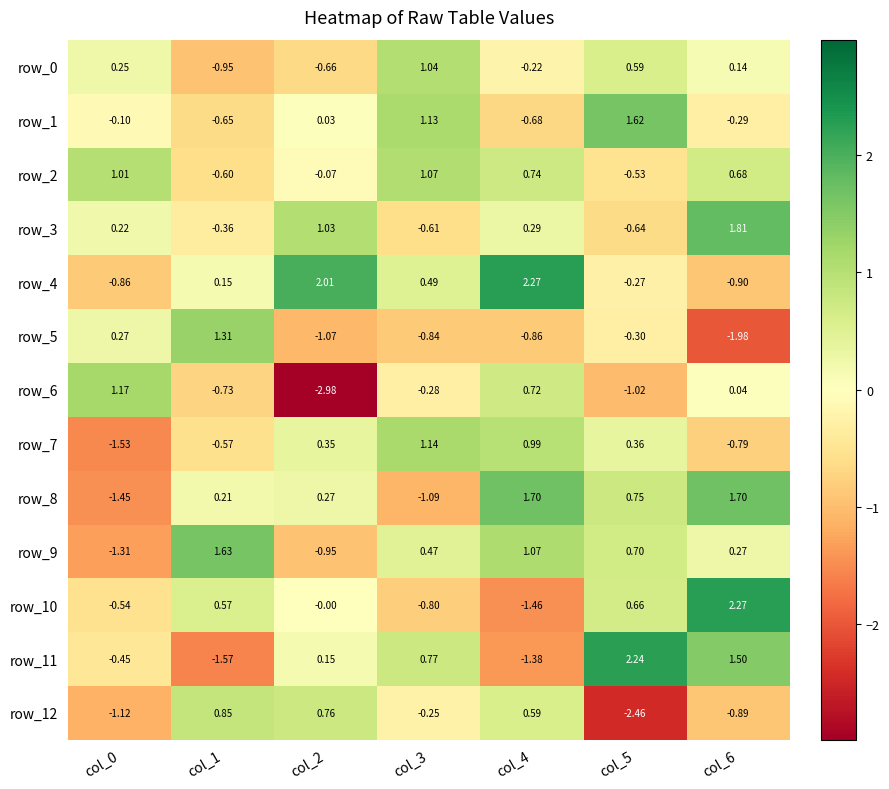

Is the value of row_5 at col_1 greater than the value of row_10 at col_4?

Yes